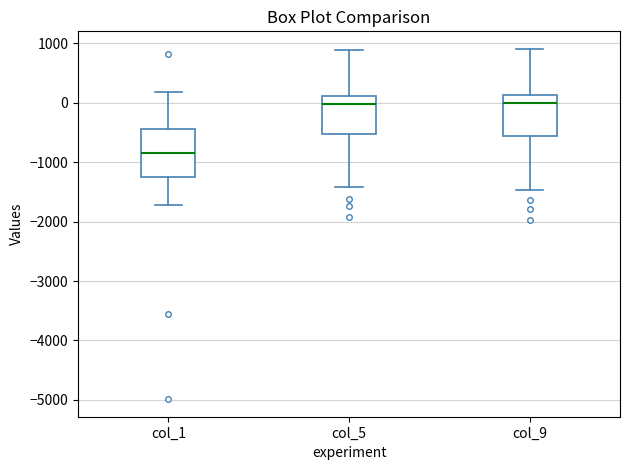

Where does the median line of the box for col_5 sit on the y-axis? The values are not printed on the chart, so give them approximately, as read against the axis.

0